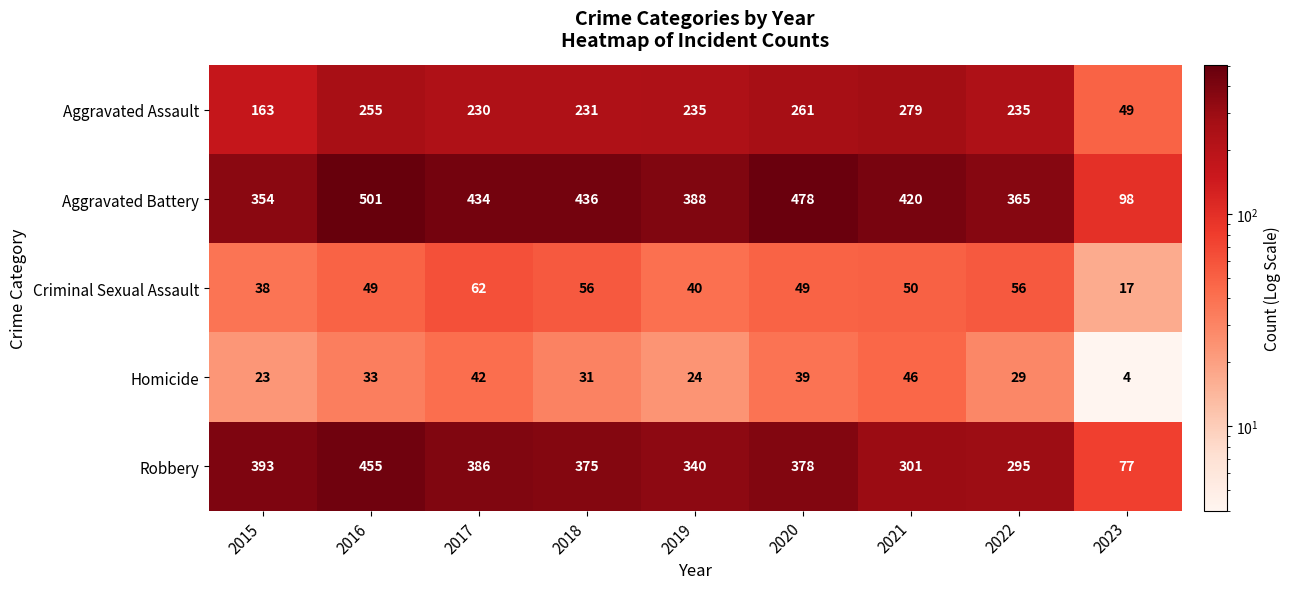

Is it true that Aggravated Battery equals 500 at 2015?

False